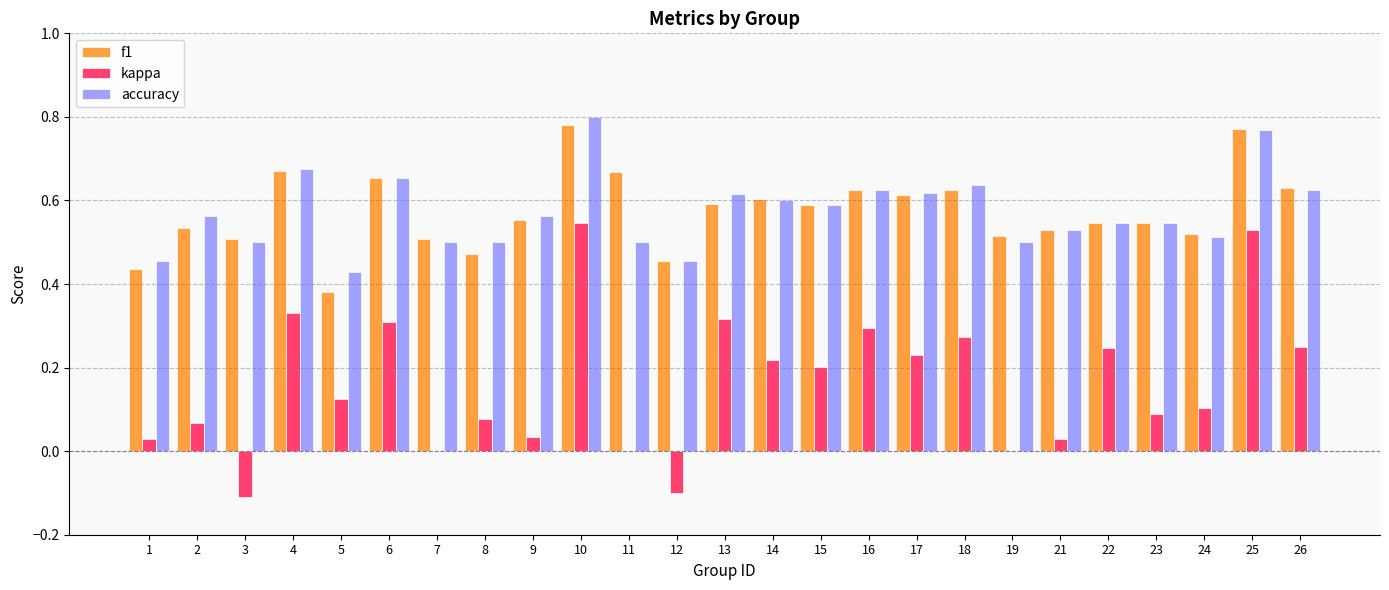

Between 18 and 23, which series saw the biggest shift?

kappa